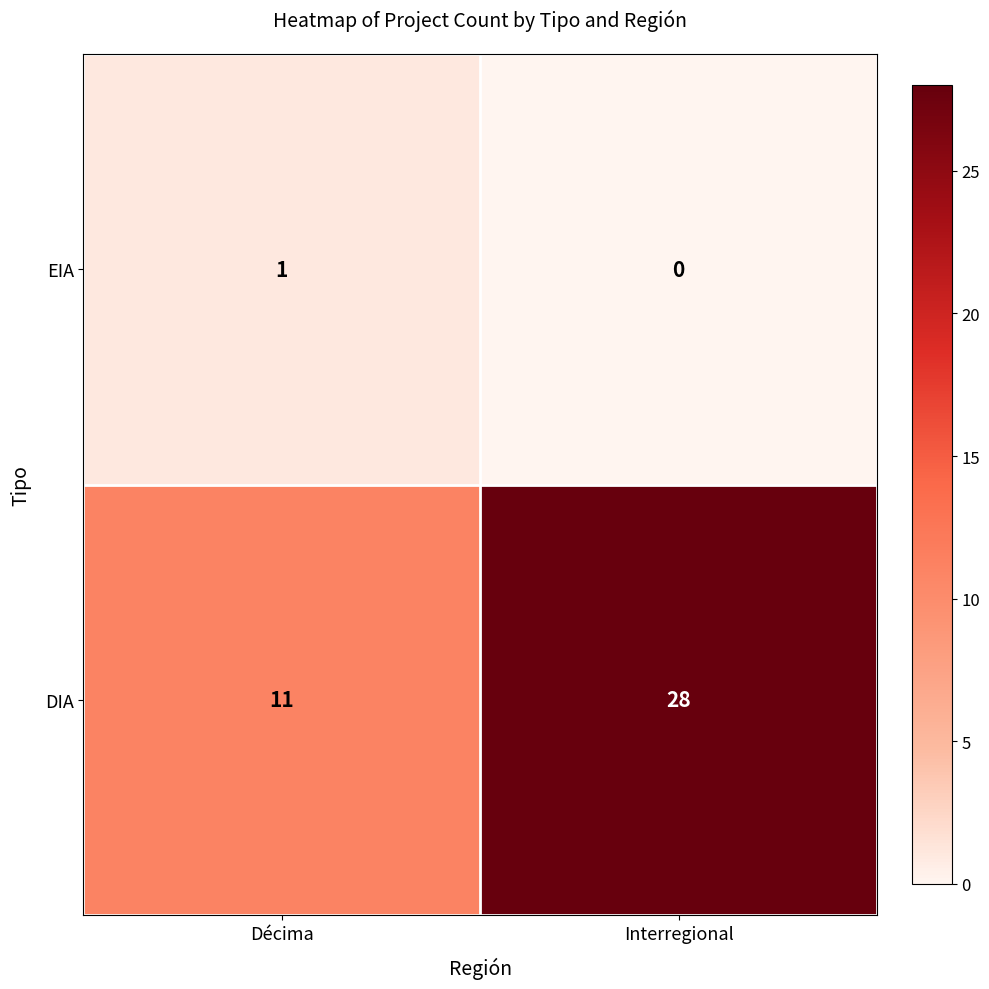

What is the average value of the DIA series?

20